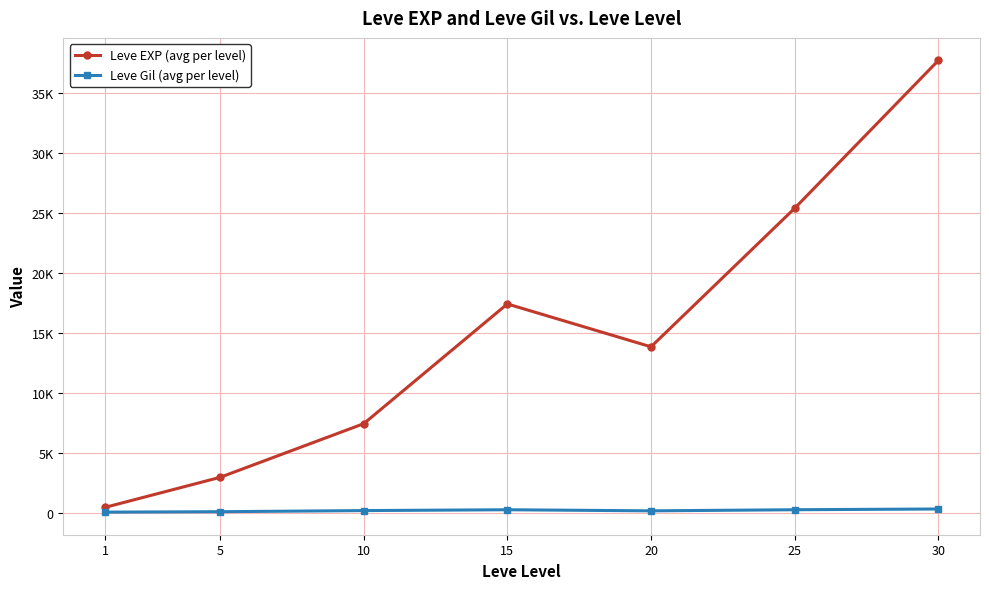

What is the sum of the Leve Gil (avg per level) values at 5 and 20?

370.2